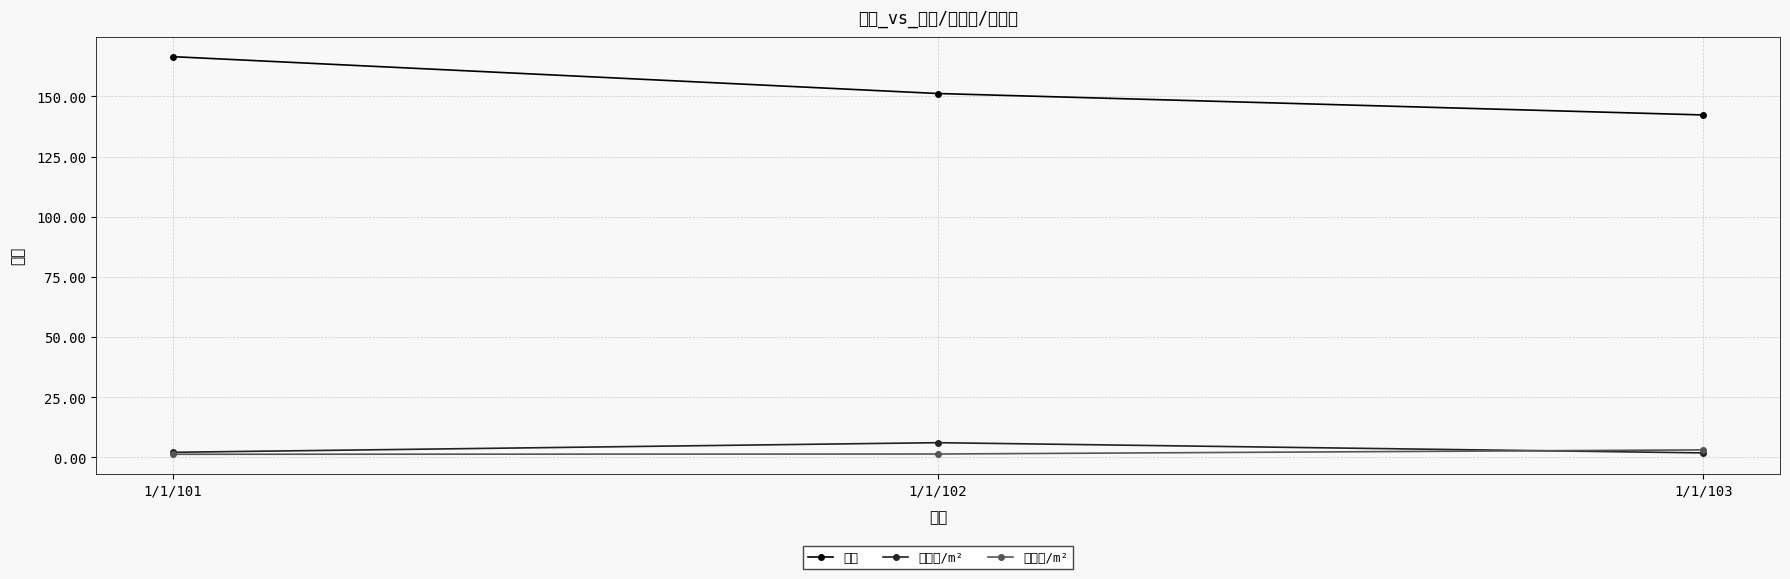

What is the sum of the 供暖费/m² values at 1/1/102 and 1/1/101?

2.7